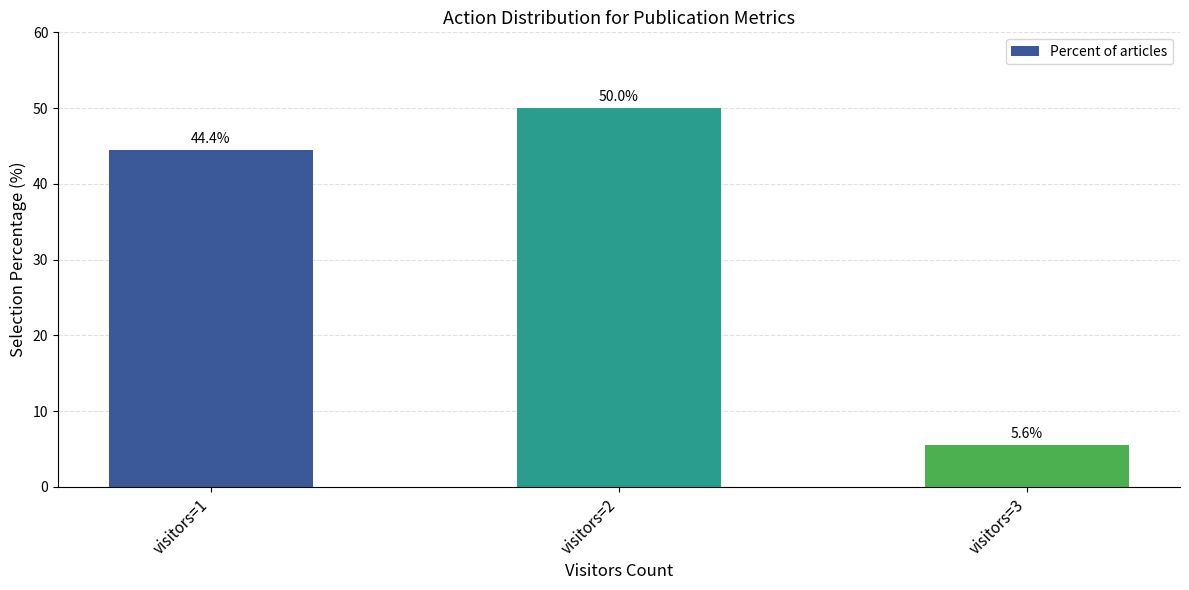

How many values are below 44?

1